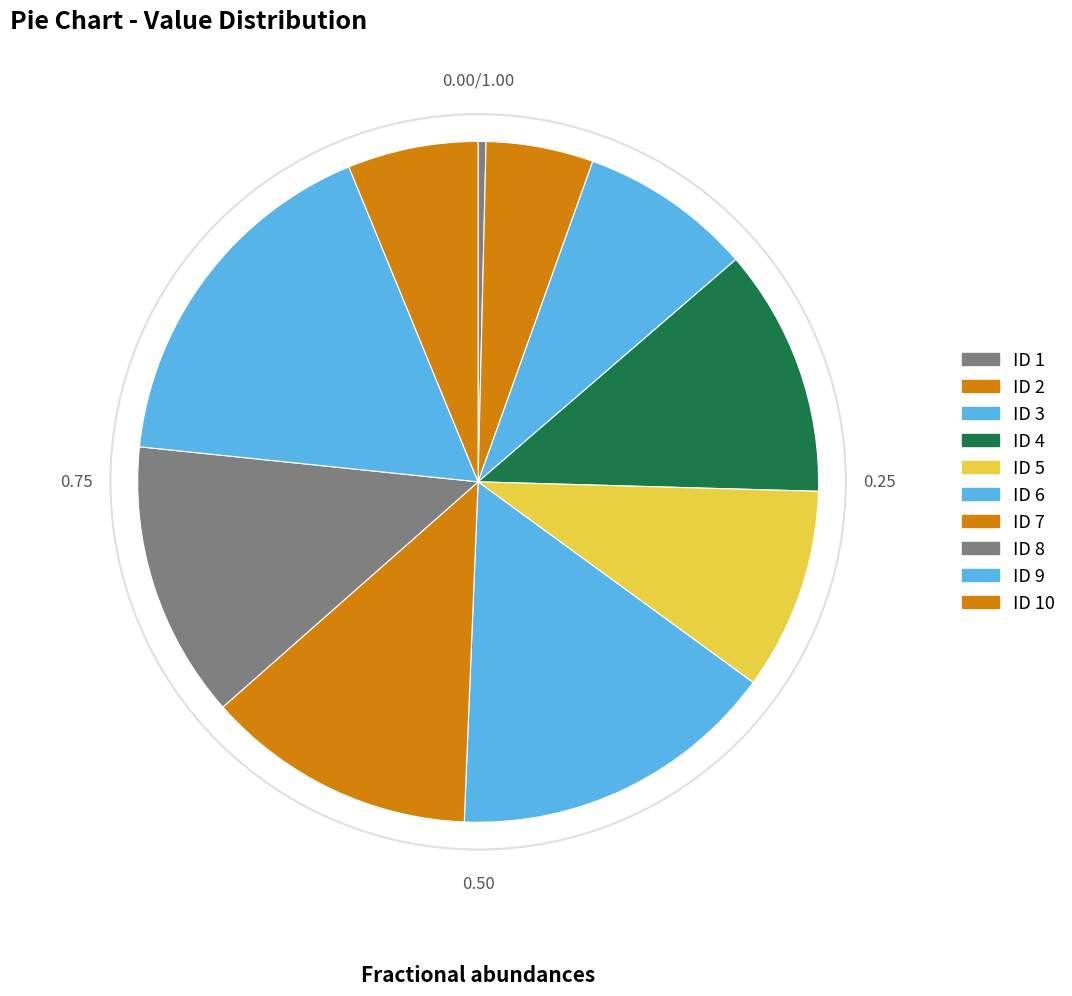

How many slices are in this pie chart?

10